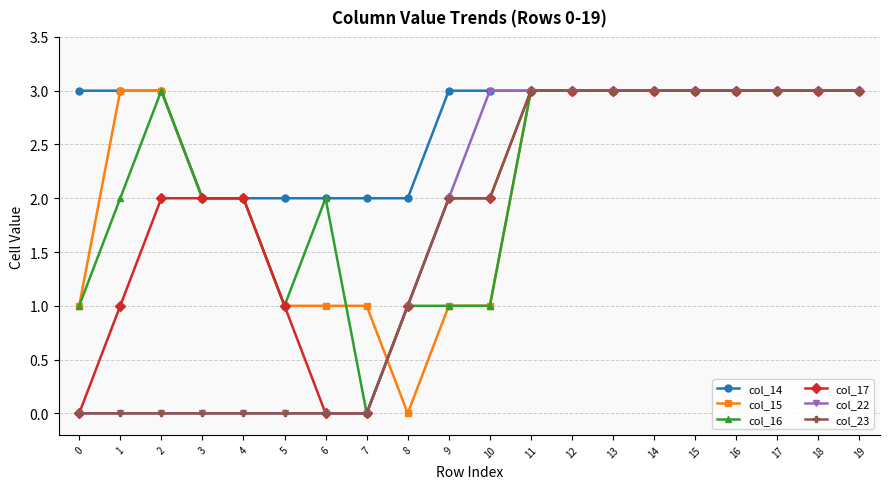

What is the value of the col_17 point at the 17th from the left?

3